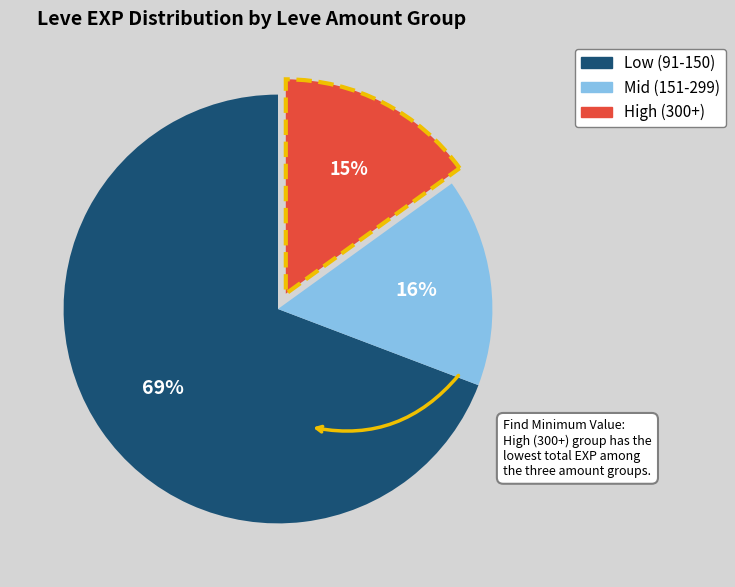

How many segments does this pie chart have?

3